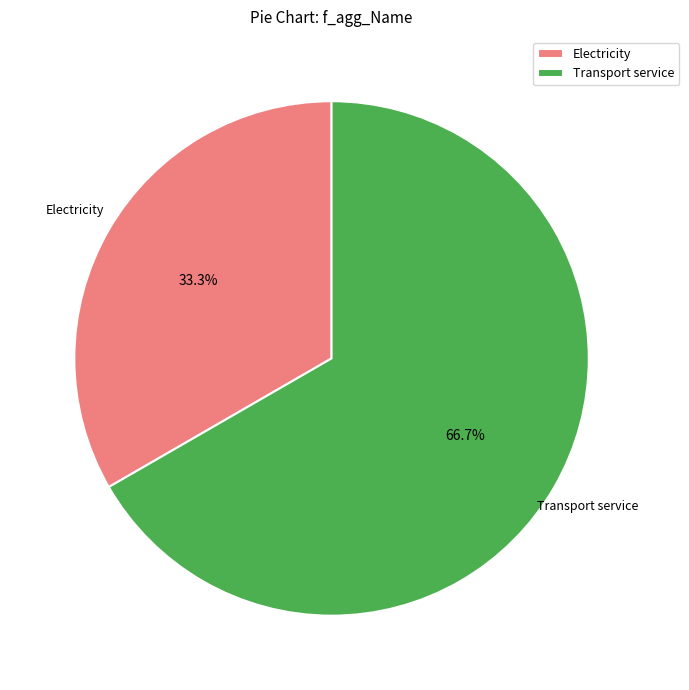

To the nearest percent, what is the average slice percentage?

50%